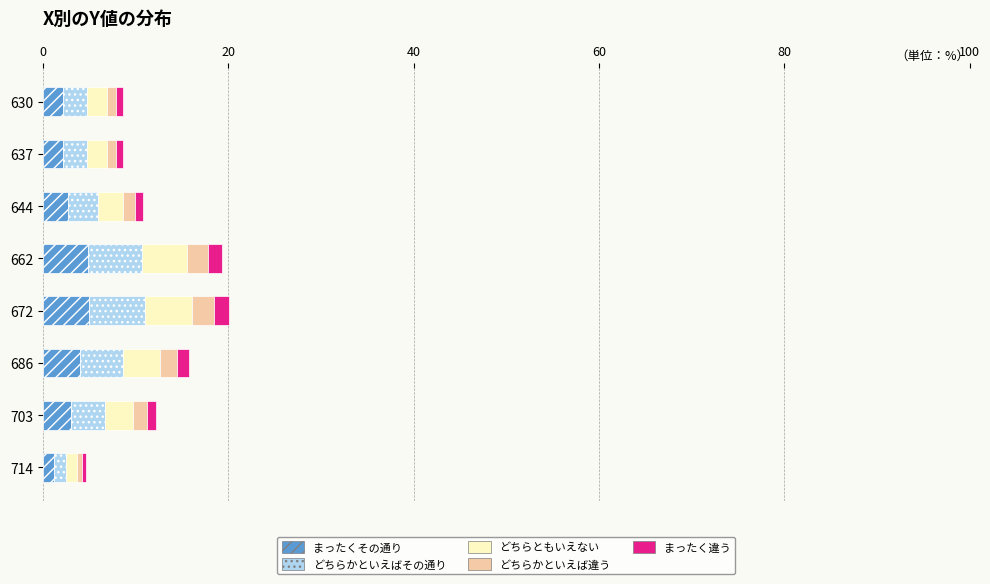

What is the sum of all まったくその通り values?

25.0